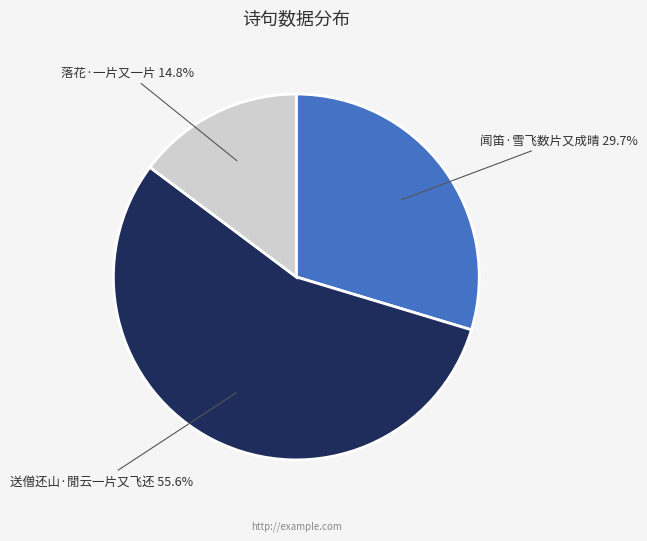

What percentage is the 落花·一片又一片 slice, to the nearest percent?

15%